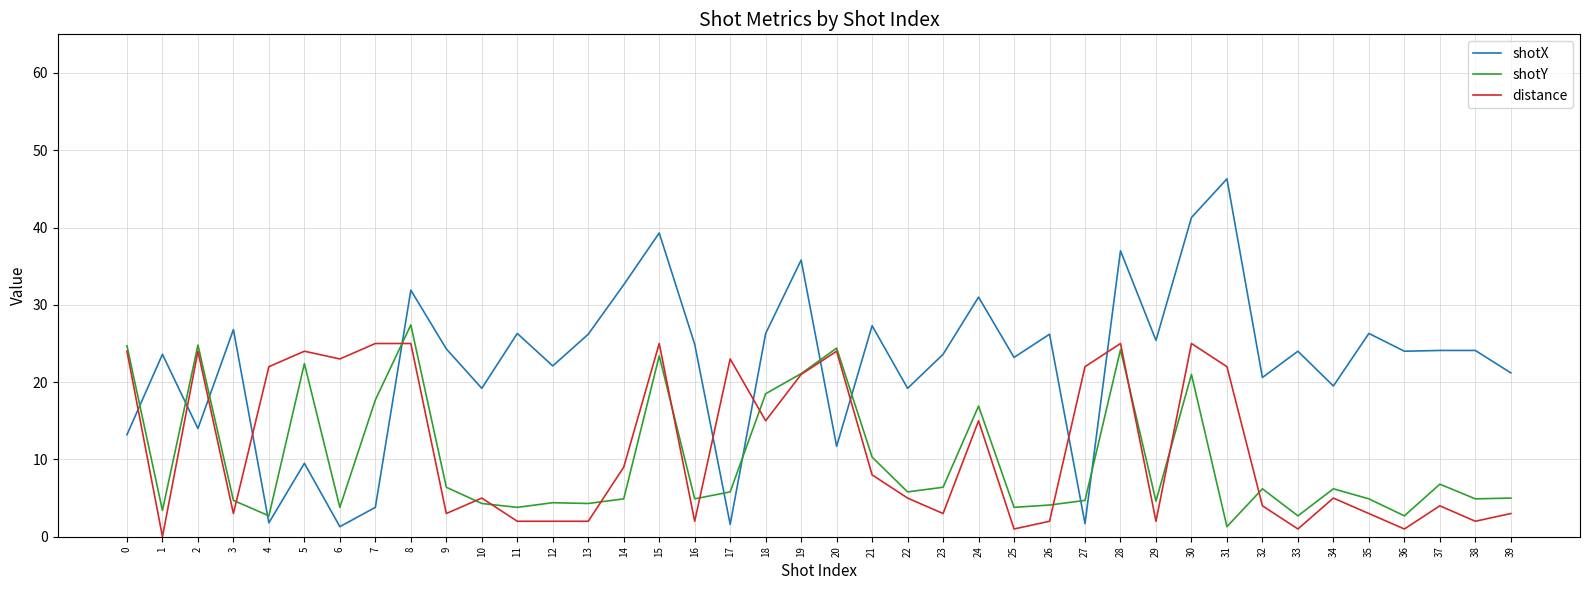

Which series has the largest total across all categories?

shotX